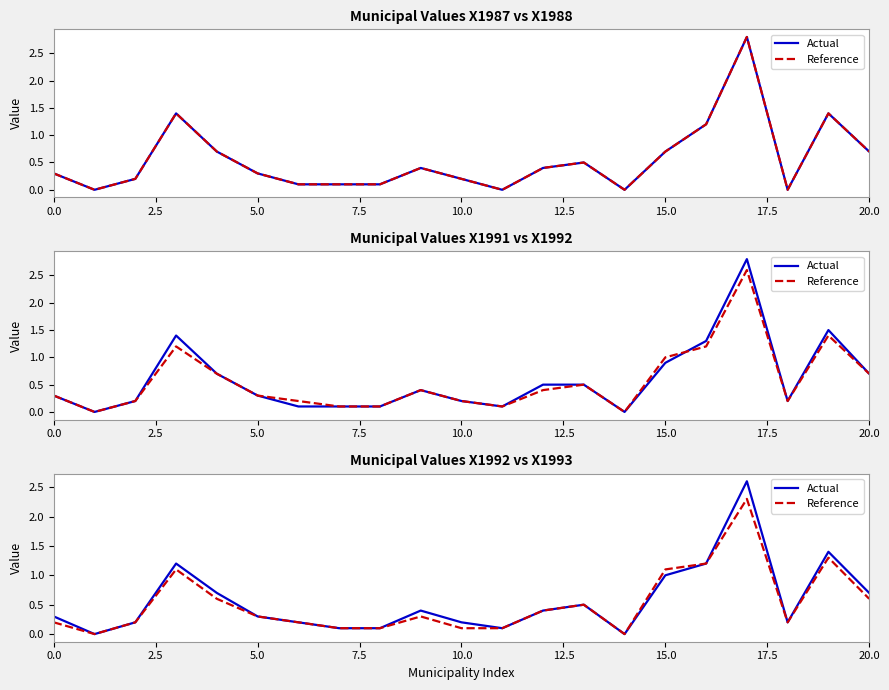

How many lines are shown in the chart?

2